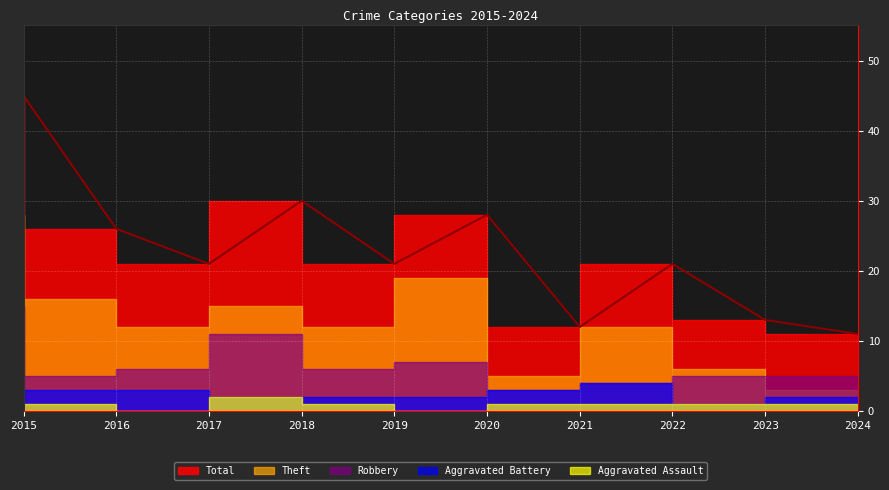

List the series in order of their peak value, lowest first.

Aggravated Assault, Aggravated Battery, Robbery, Theft, Total